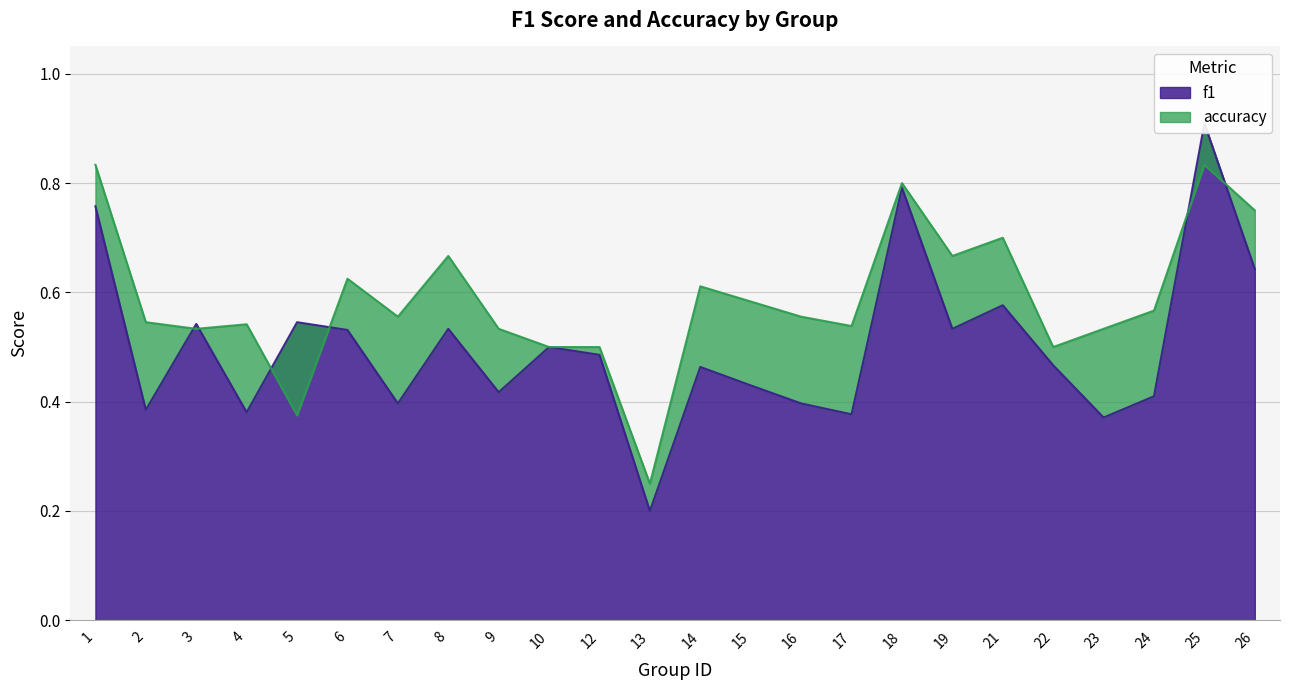

What are all the series names shown in the legend?

f1, accuracy